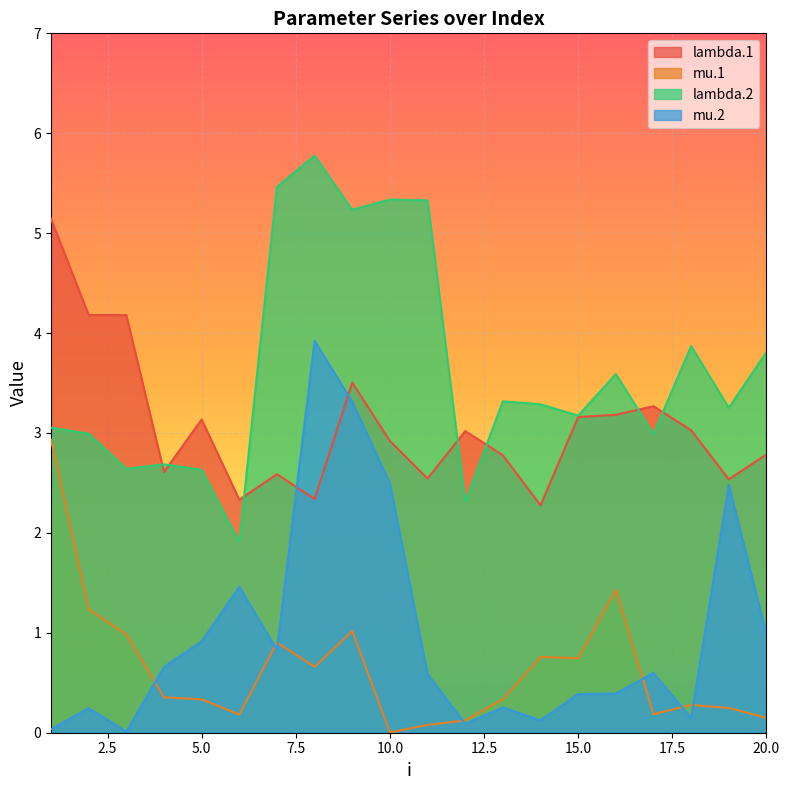

Which series has the largest total across all categories?

lambda.2